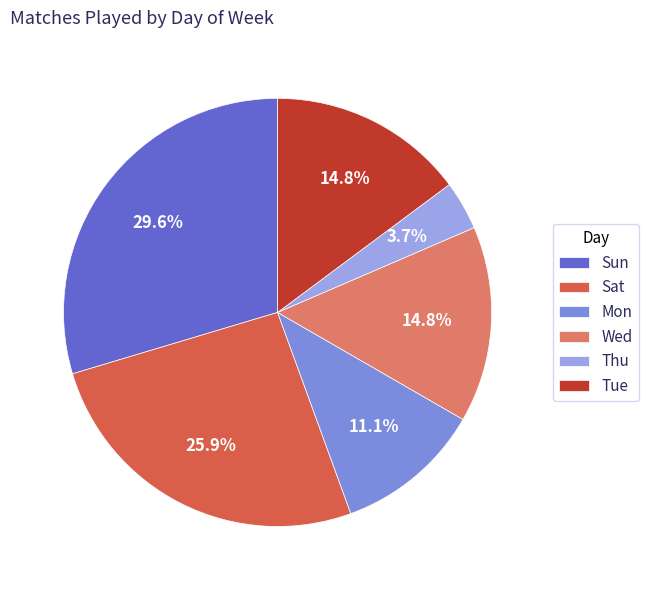

Does Mon represent more than half of the total?

No